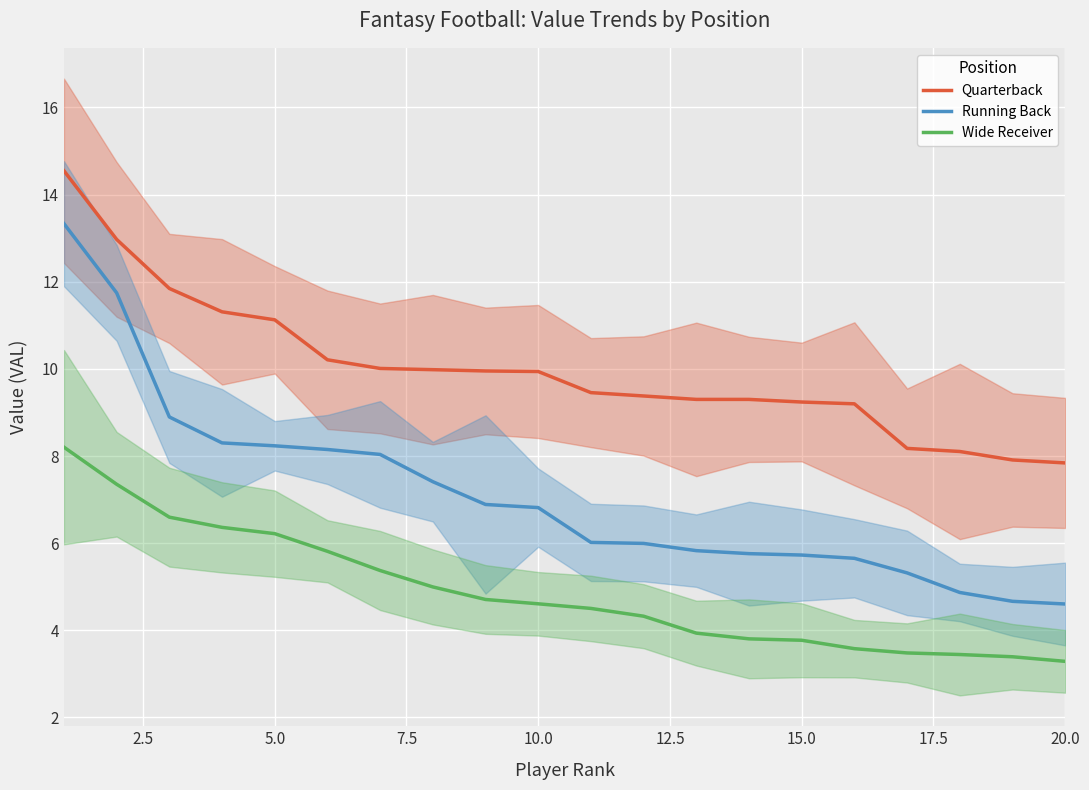

What is the minimum value for Wide Receiver?

3.3